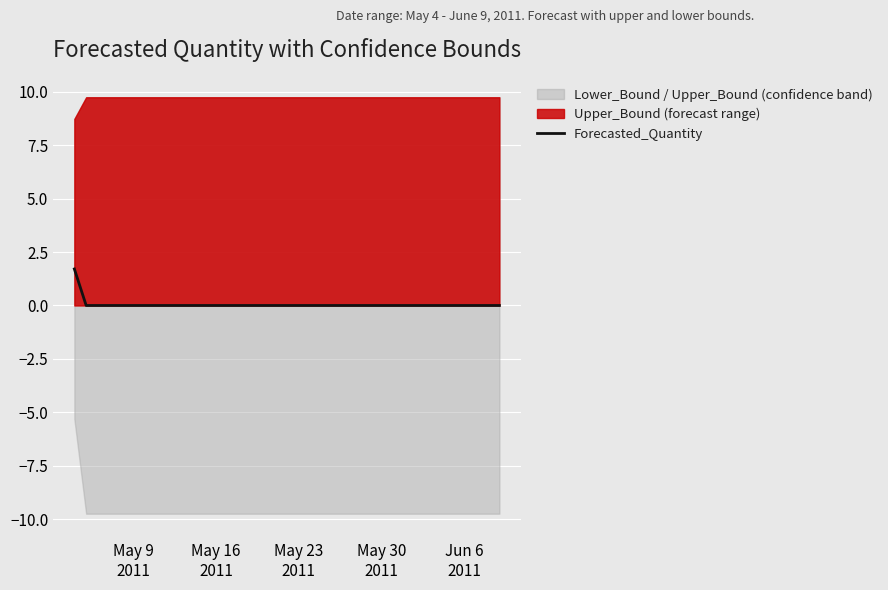

How many values exceed 0?

1